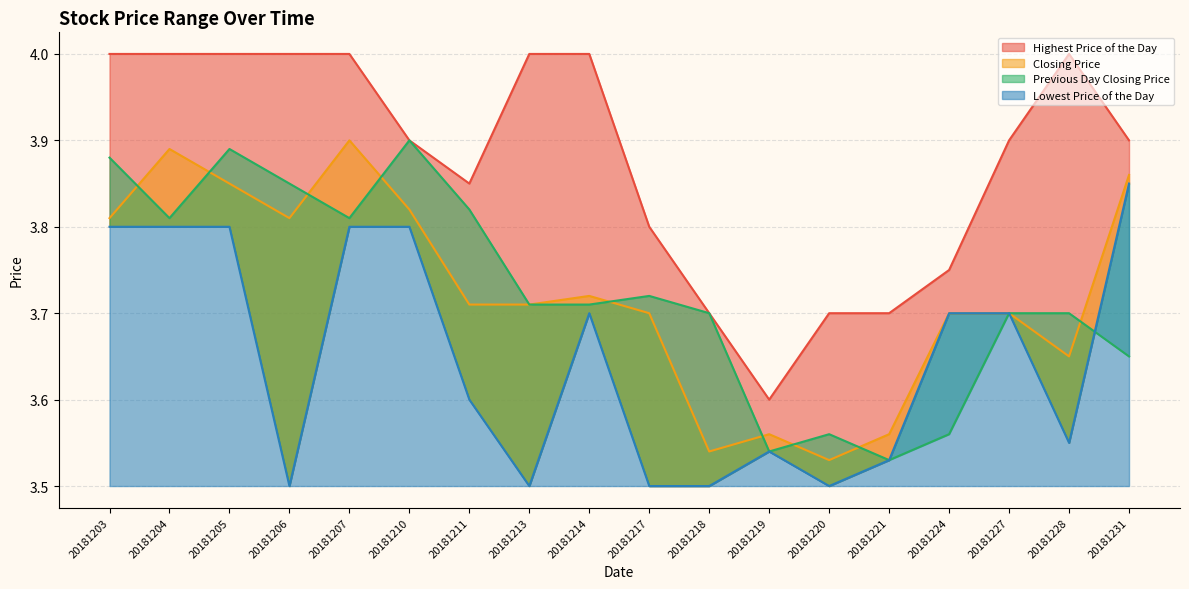

At 20181213, list the series in order from smallest to largest.

Lowest Price of the Day, Closing Price, Previous Day Closing Price, Highest Price of the Day